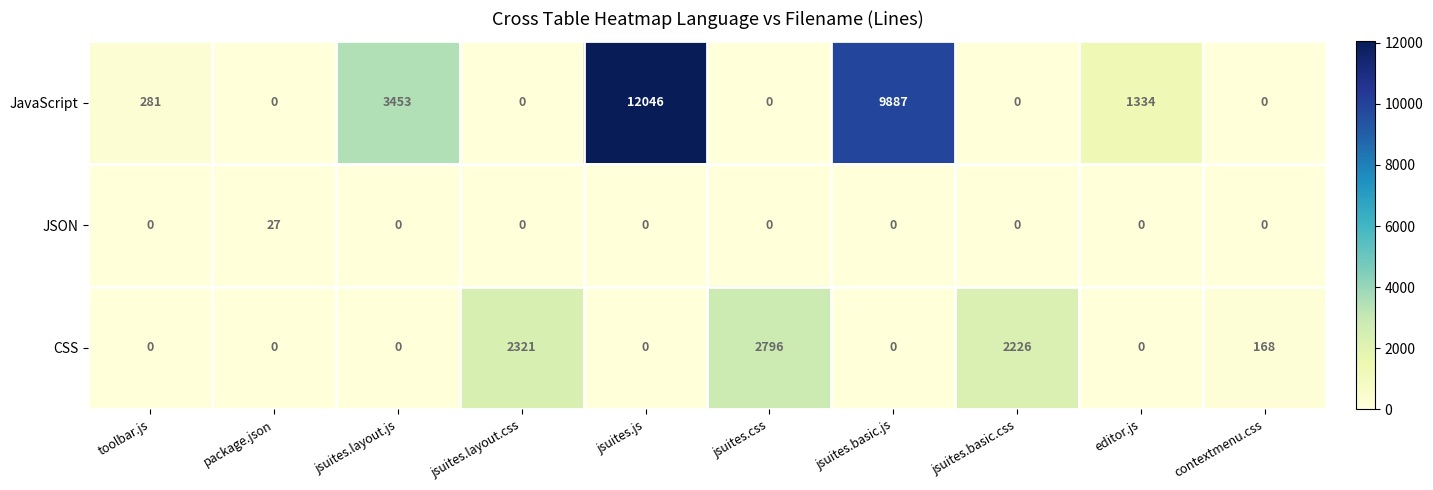

The CSS series shows 1276 at jsuites.js. True or false?

False